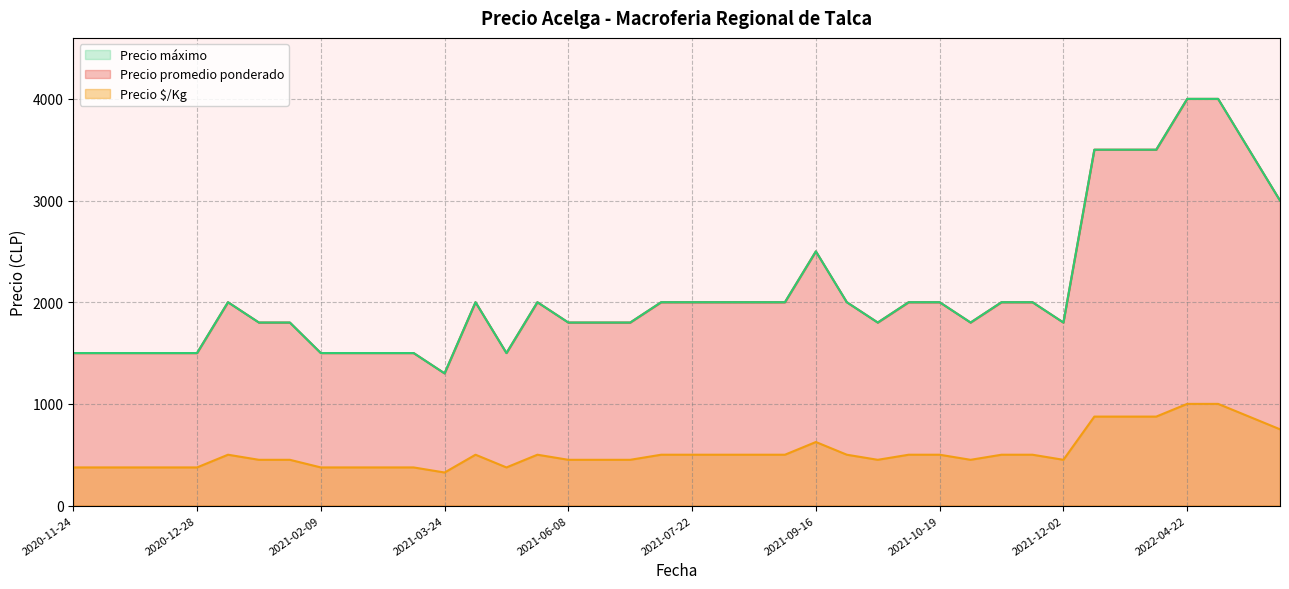

True or false: Precio maximo and Precio minimo cross at least once.

False